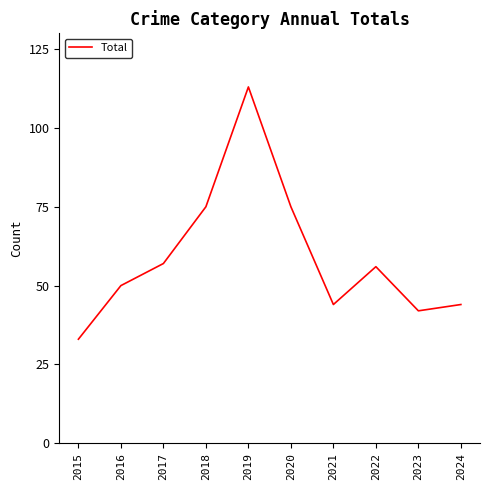

Which category has the lowest value across all series?

2015